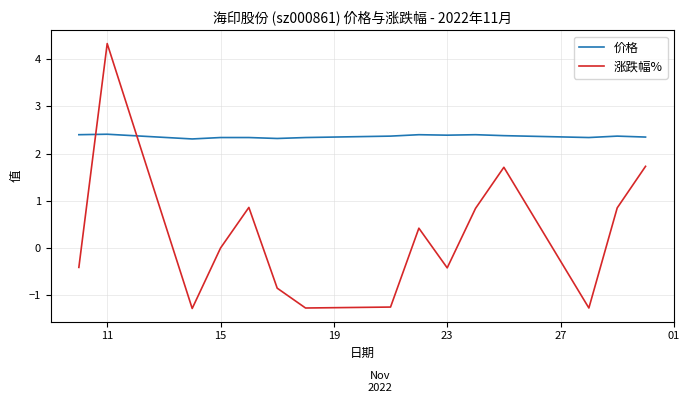

List the series in order of their overall mean, lowest first.

涨跌幅%, 价格